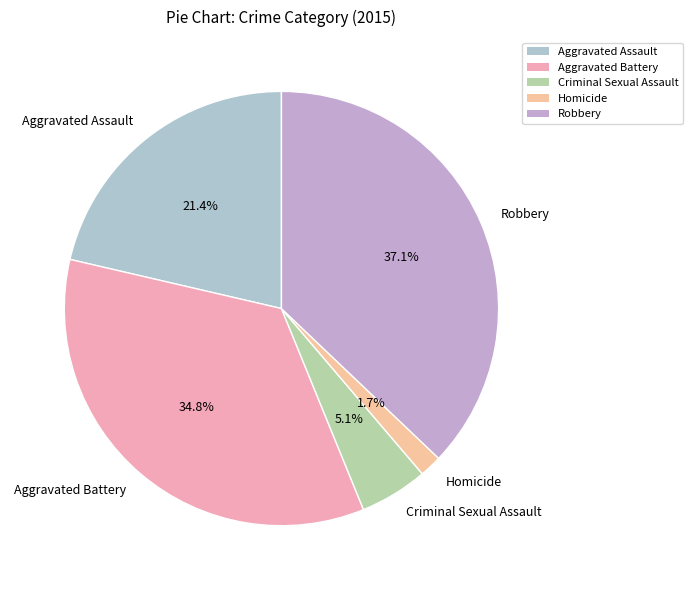

Count the number of slices in the pie.

5